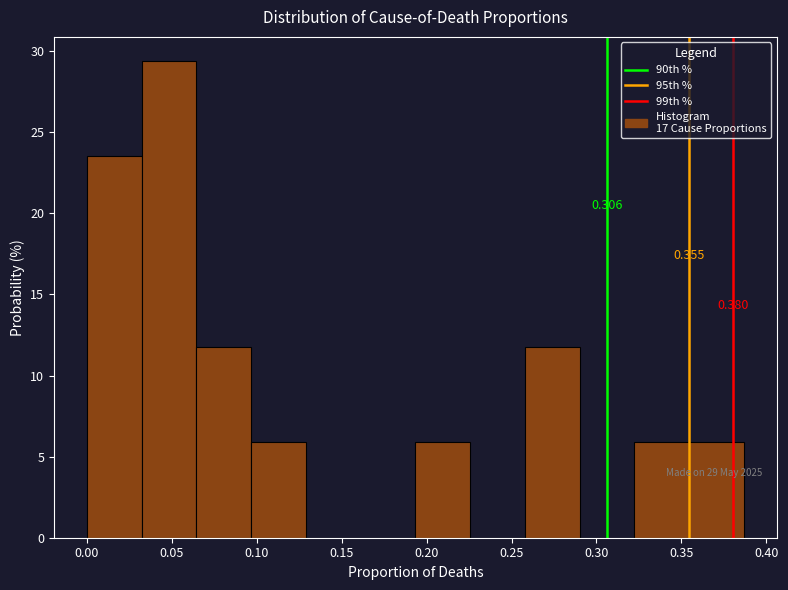

Over which range of the x-axis is the bar tallest?

0.030 to 0.065